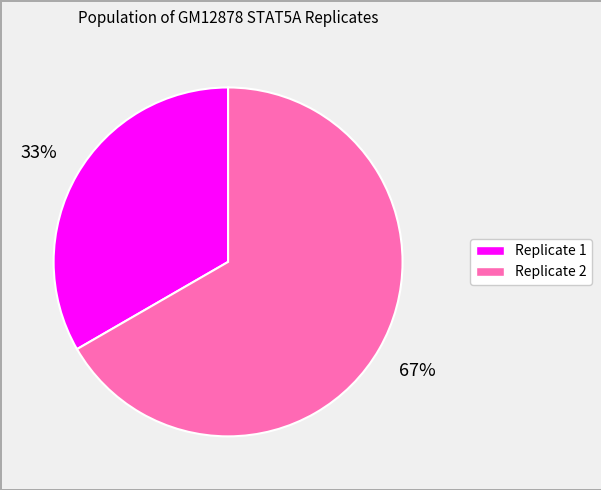

Does Replicate 1 account for over 50% of the chart?

No